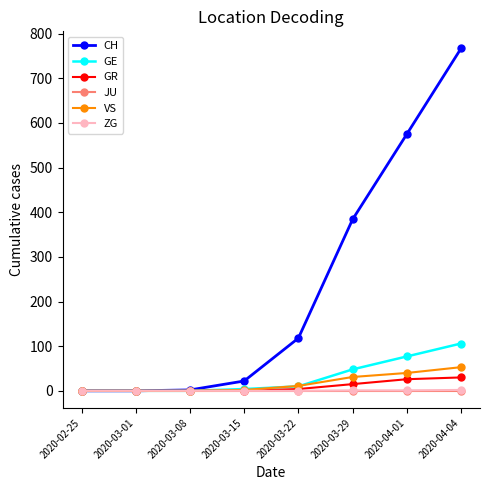

What is the total value across all series at 2020-03-08?

2